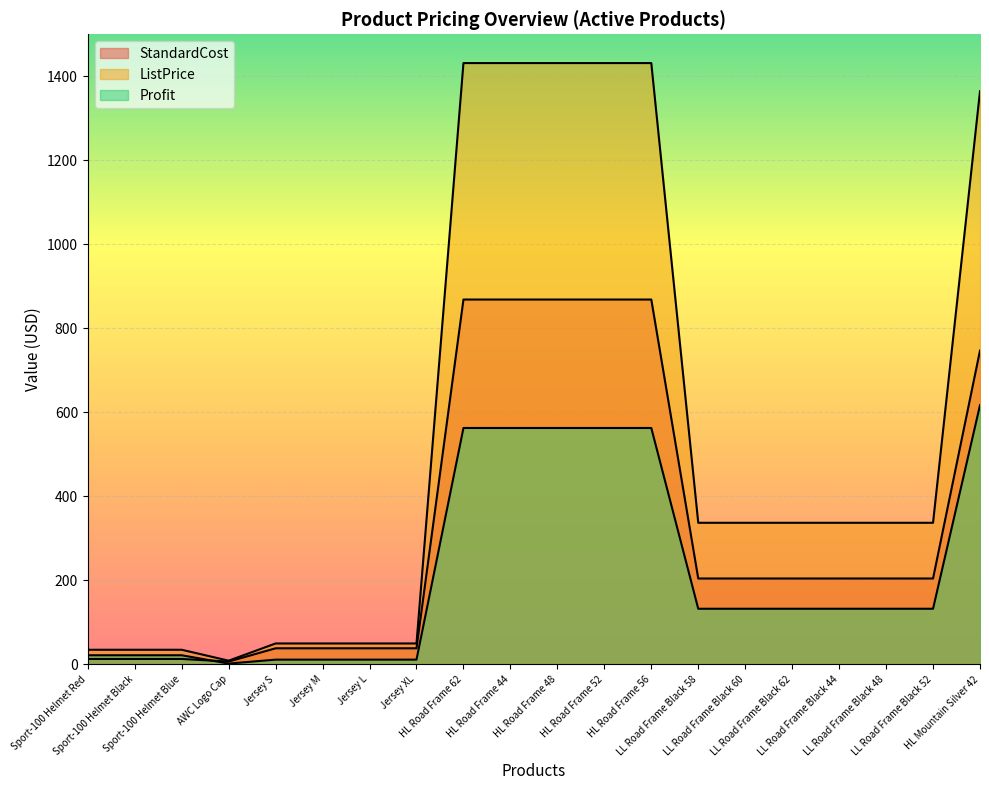

The value of StandardCost at LL Road Frame Black 52 is 132.6. True or false?

False